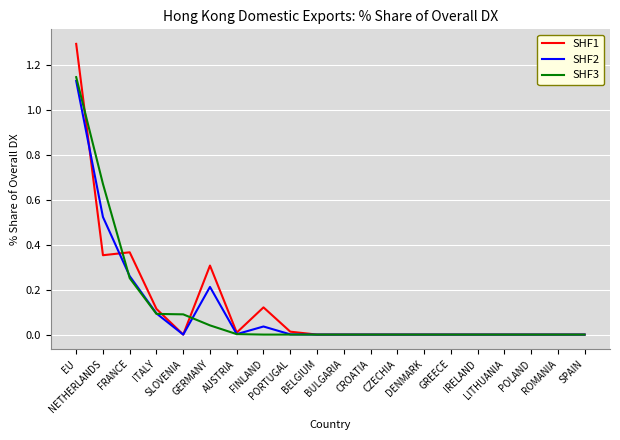

Where is the first local minimum for SHF1?

NETHERLANDS